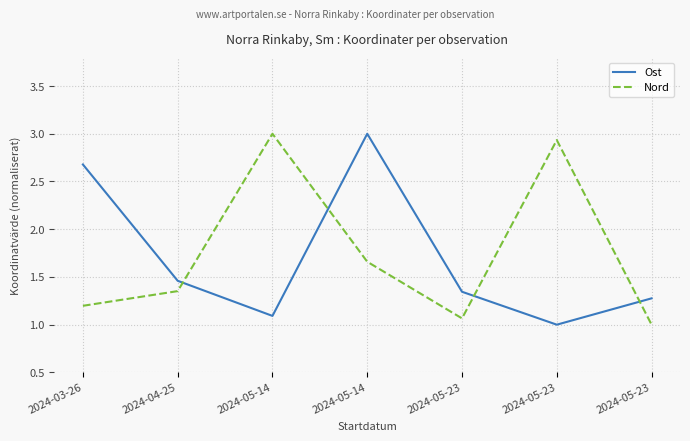

Reading right to left, transcribe all the data shown in this chart.

Ost: 1.3	1.0	1.3	3.0	1.1	1.5	2.7
Nord: 1.0	2.9	1.1	1.7	3.0	1.4	1.2